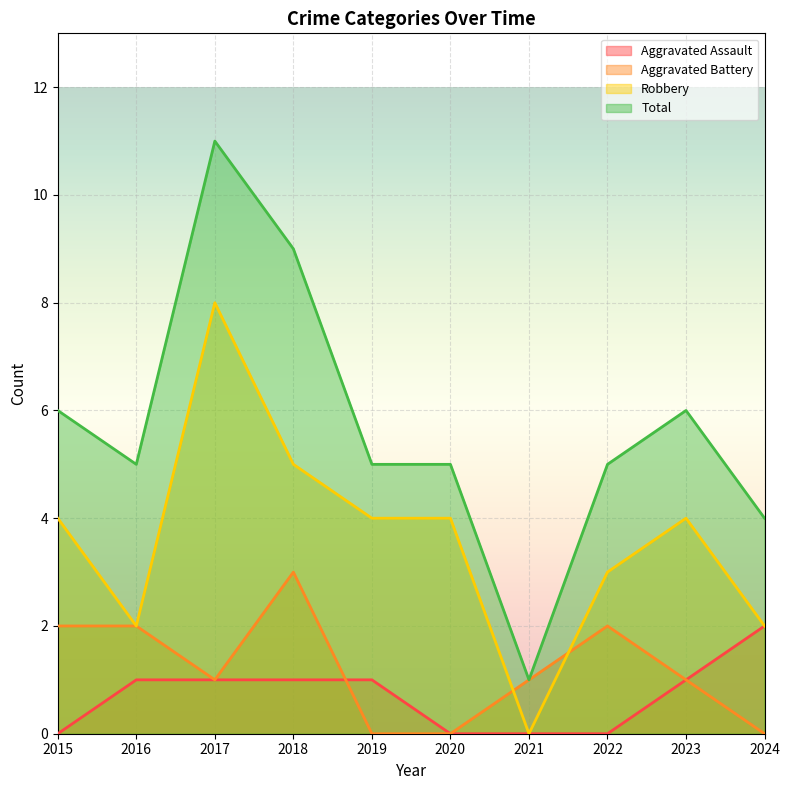

How many series are shown in this chart?

4